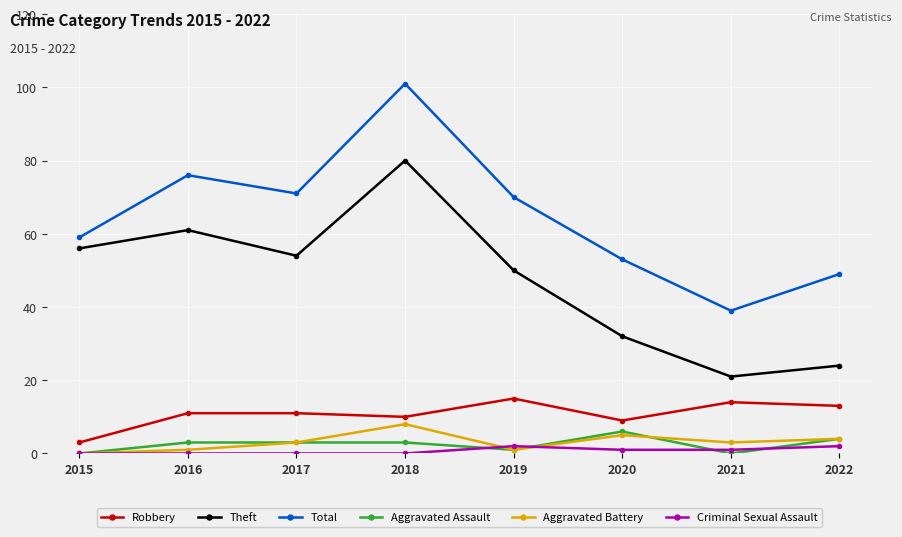

Does the chart have visible grid lines?

Yes